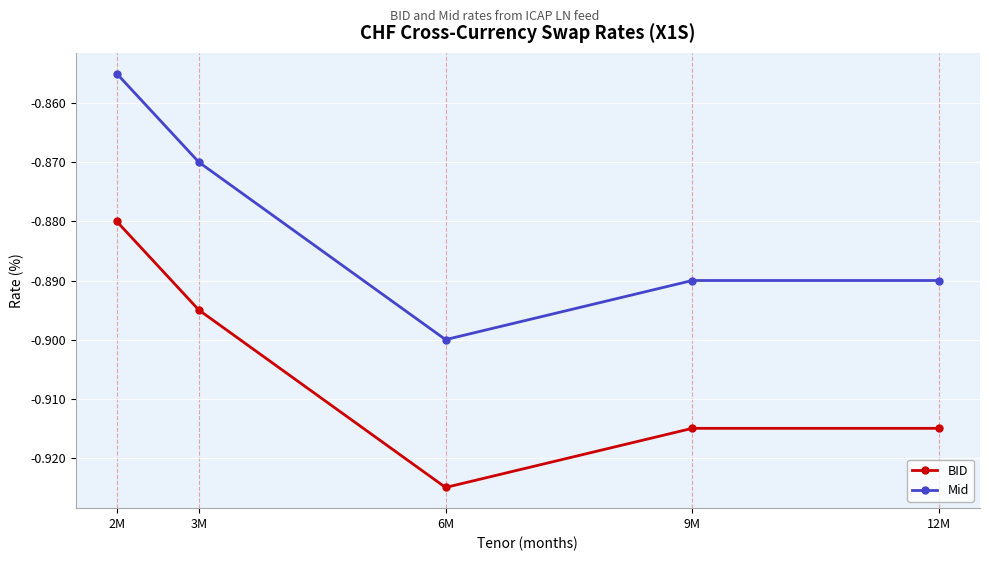

True or false: Mid has a value of -0.9 at 6M.

True